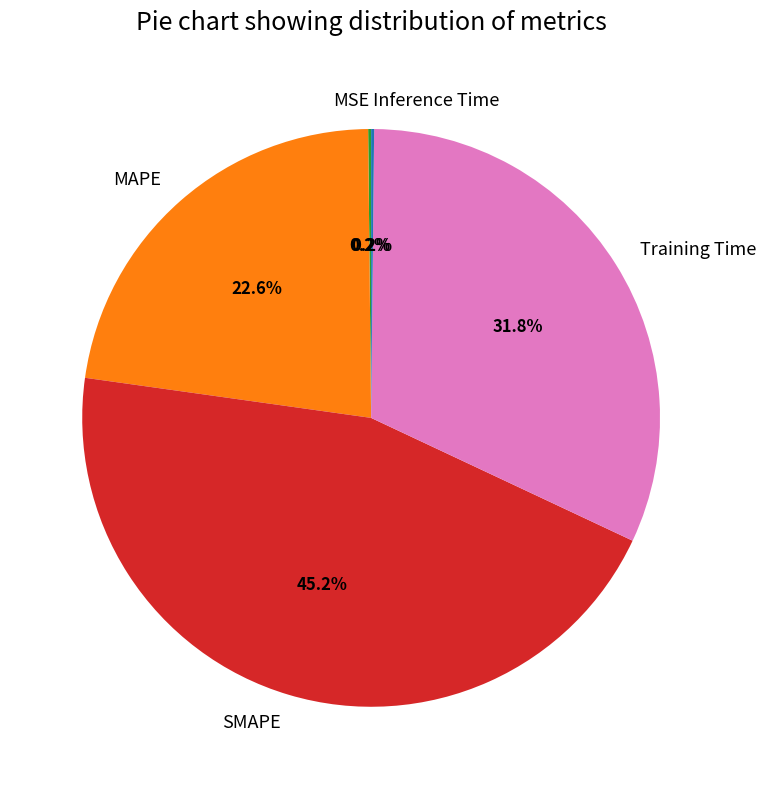

What percentage is NOT represented by MAPE?

77.4%